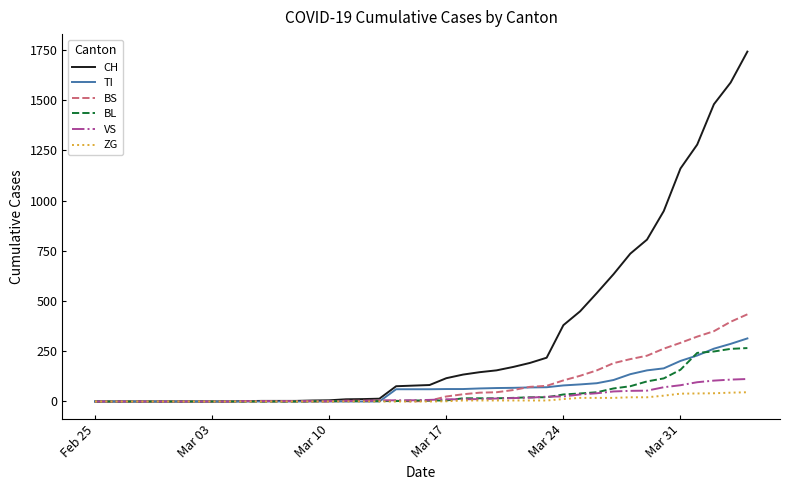

Which series has the largest total across all categories?

CH